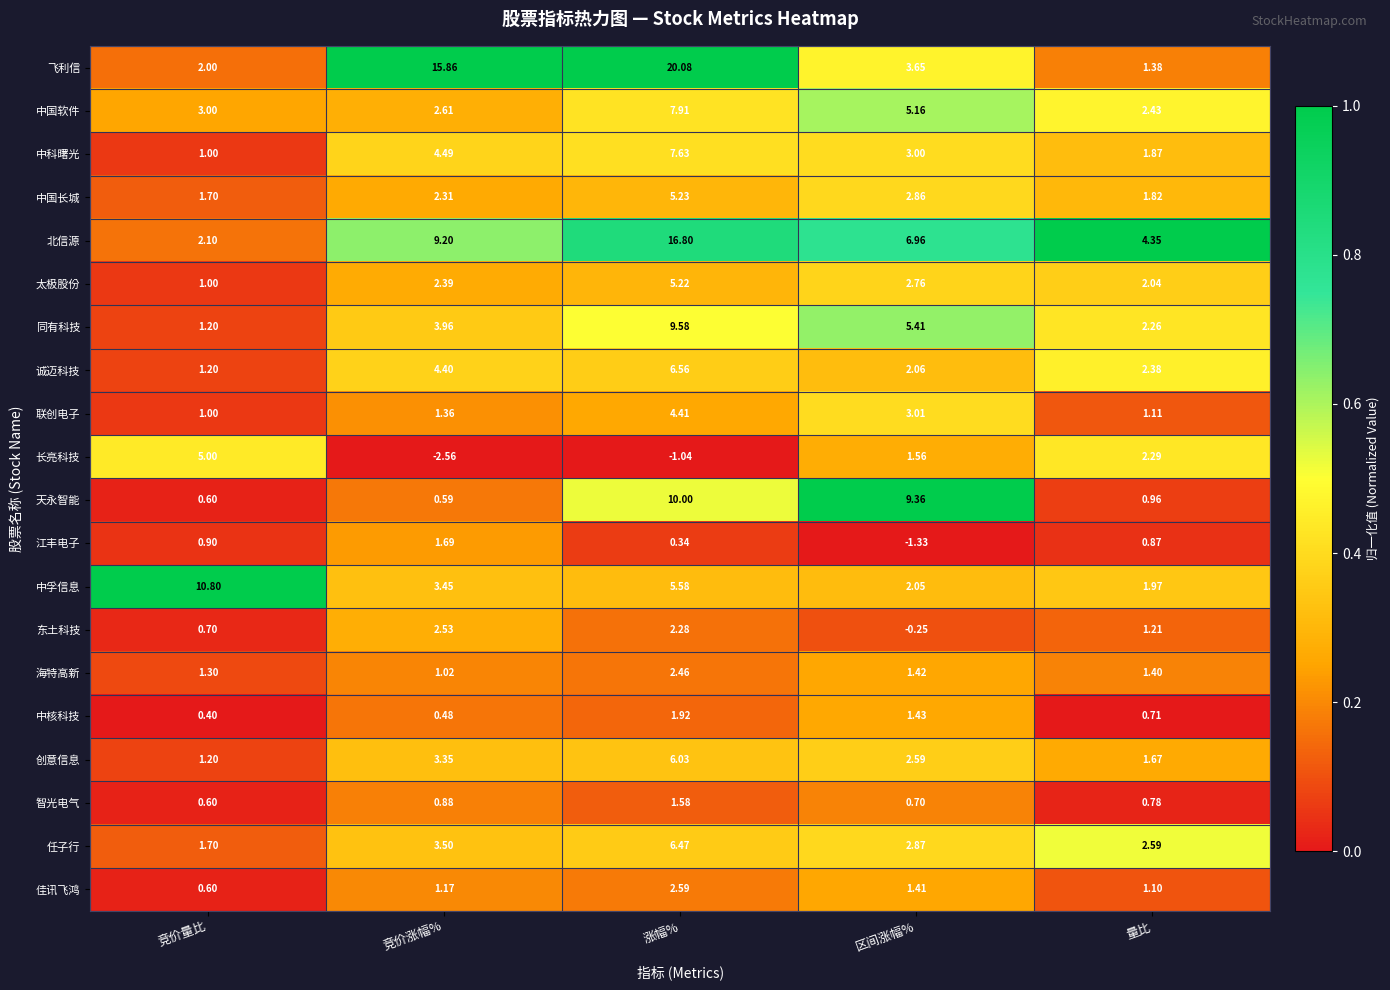

At 区间涨幅%, list the series in order from largest to smallest.

天永智能, 北信源, 同有科技, 中国软件, 飞利信, 联创电子, 中科曙光, 任子行, 中国长城, 太极股份, 创意信息, 诚迈科技, 中孚信息, 长亮科技, 中核科技, 海特高新, 佳讯飞鸿, 智光电气, 东土科技, 江丰电子